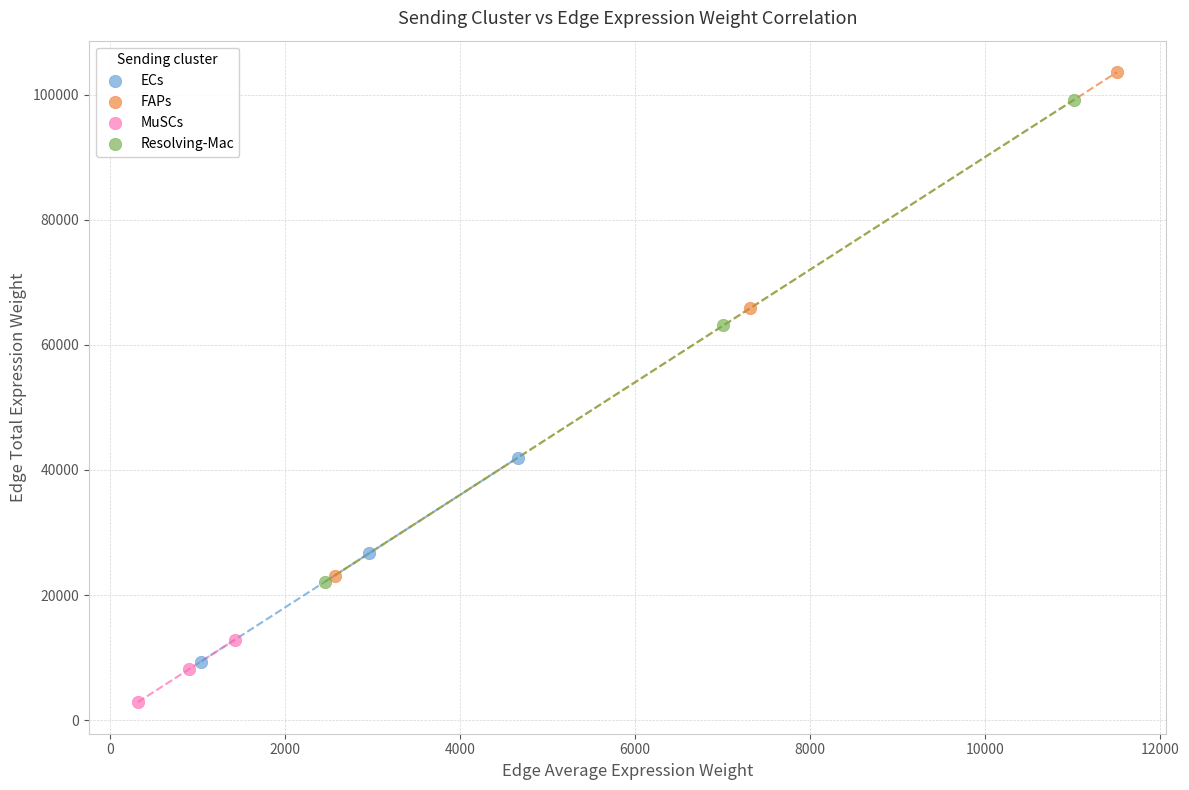

Which series contains the lowest Y value?

MuSCs